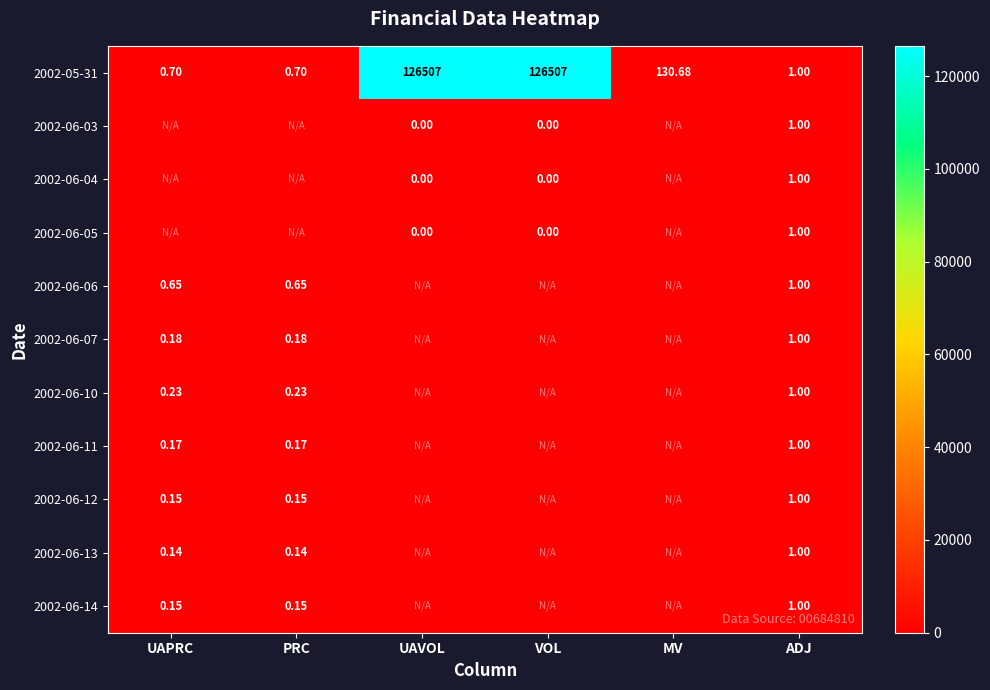

Is the value of 2002-06-06 at ADJ greater than the value of 2002-06-13 at PRC?

Yes